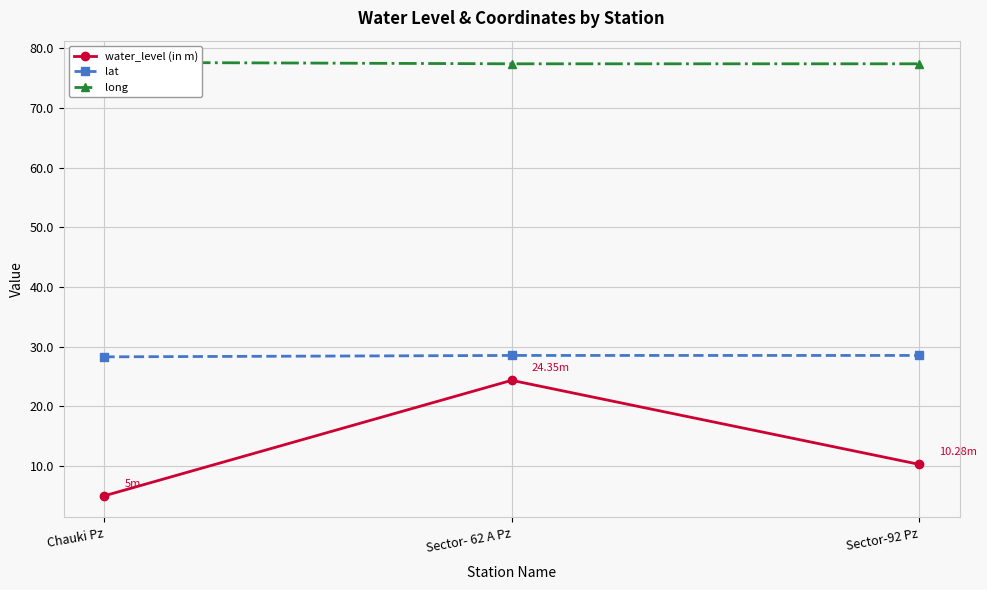

List the labels in order of long value, smallest first.

Sector- 62 A Pz, Sector-92 Pz, Chauki Pz